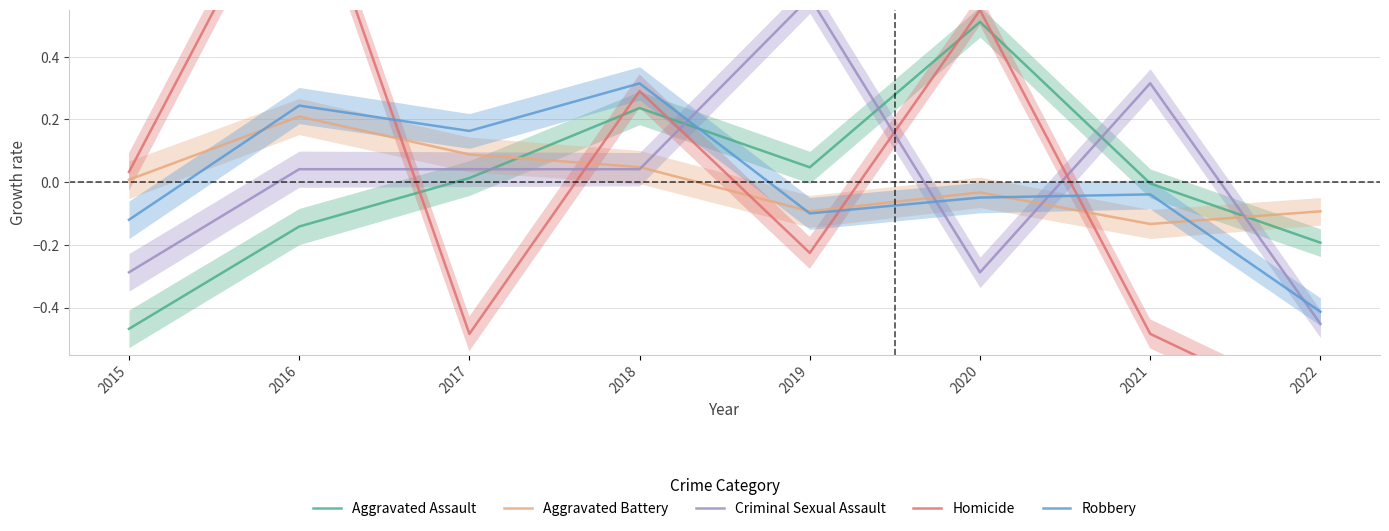

Where is Aggravated Battery nearest to the value 0?

2015